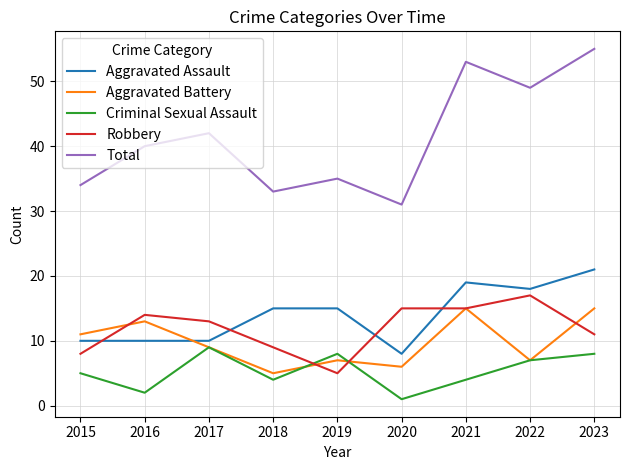

At which category is the sum across all series the highest?

2023